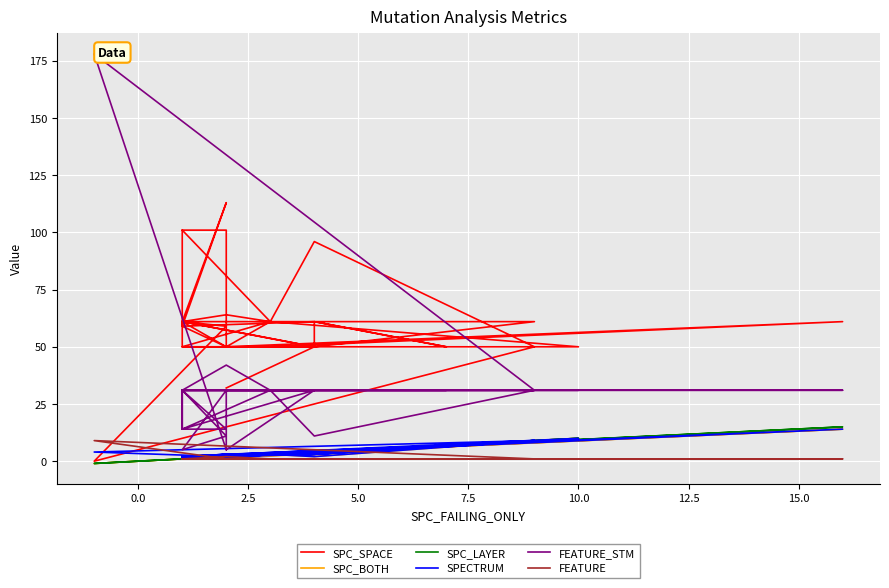

Is it true that FEATURE equals 1 at 5.0?

True